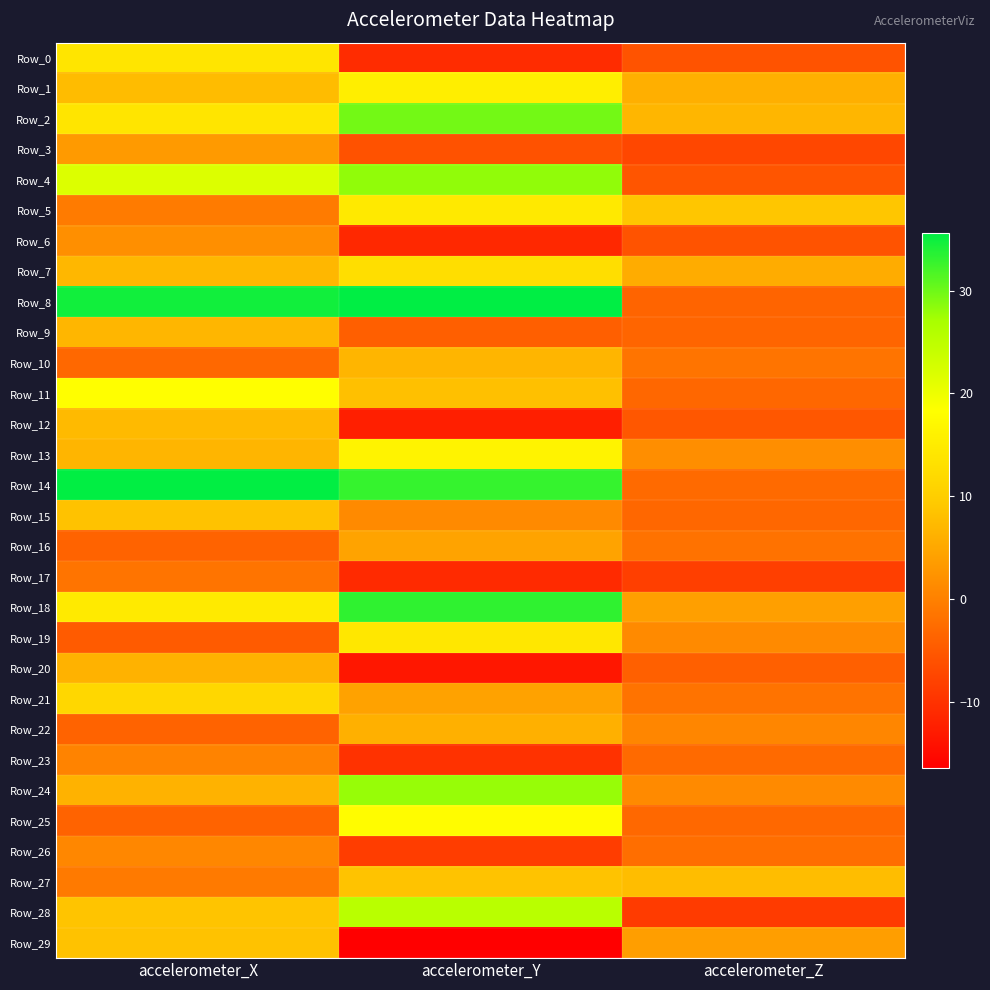

Between accelerometer_X and accelerometer_Z, which series saw the biggest shift?

Row_14